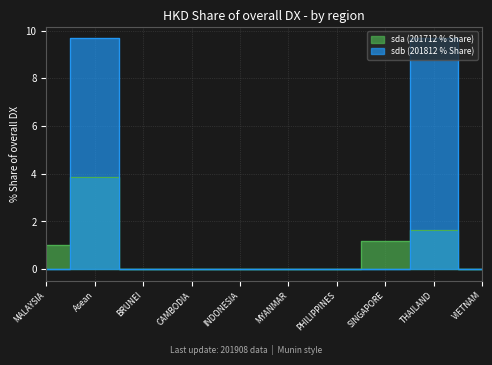

True or false: sdb (201812 % Share) has a value of -5.7 at MALAYSIA.

False